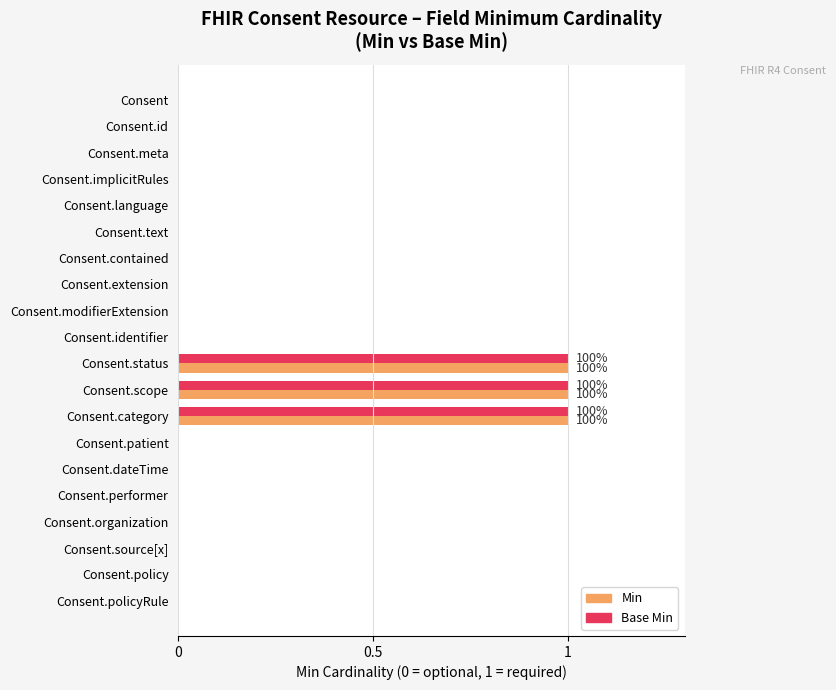

How many categories are shown in the chart?

20